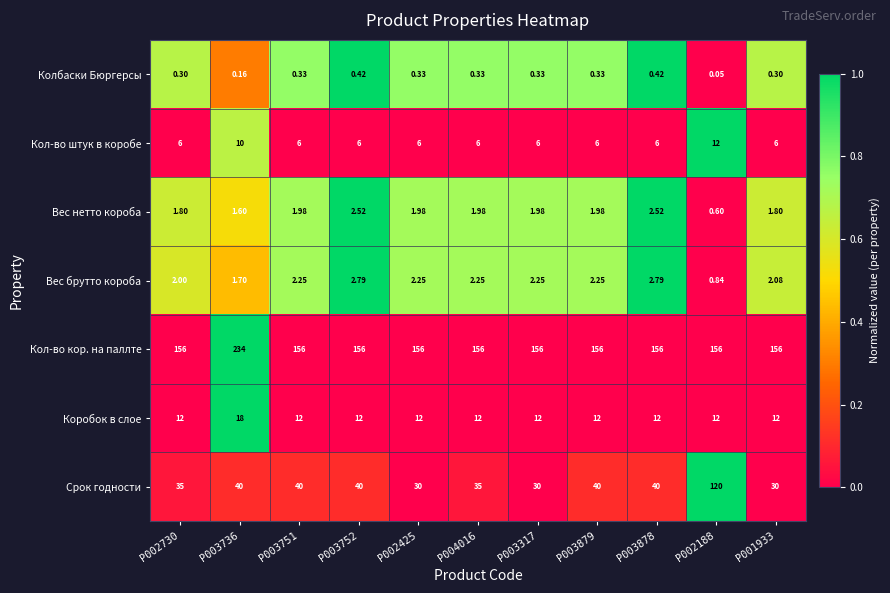

Between P002188 and P001933, which series saw the biggest shift?

Срок годности